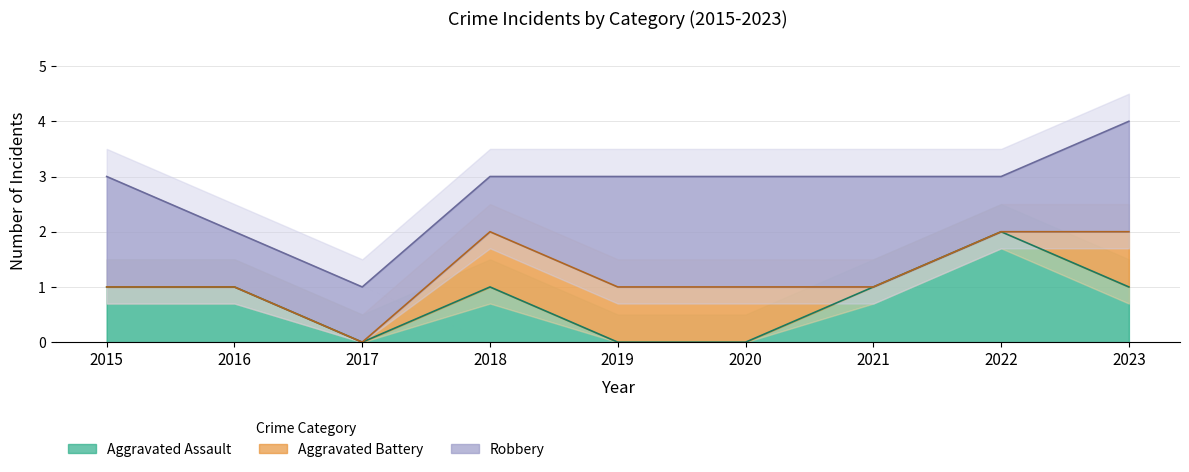

The Aggravated Assault series shows 1 at 2019. True or false?

False